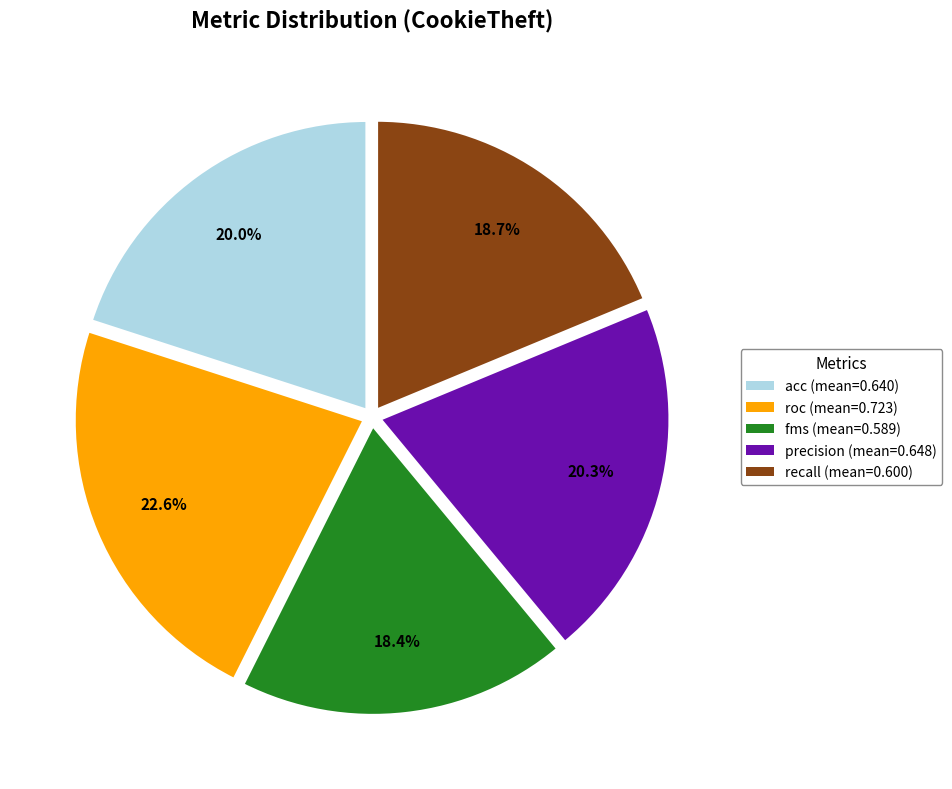

What portion of the pie excludes recall (mean=0.600)?

81.2%